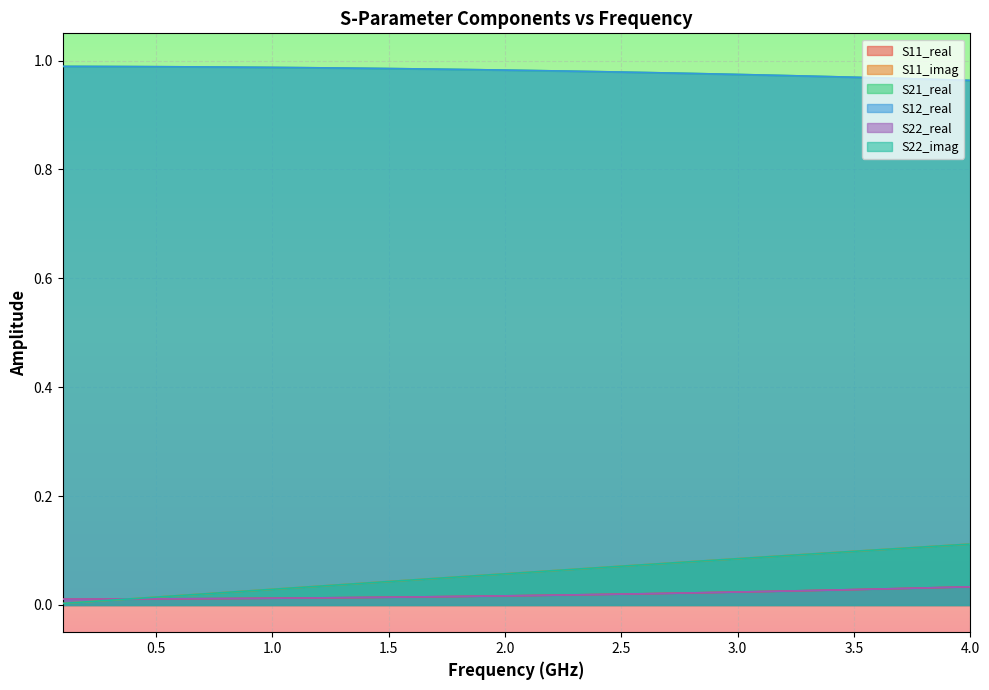

True or false: S12_real and S22_real intersect in this chart.

False